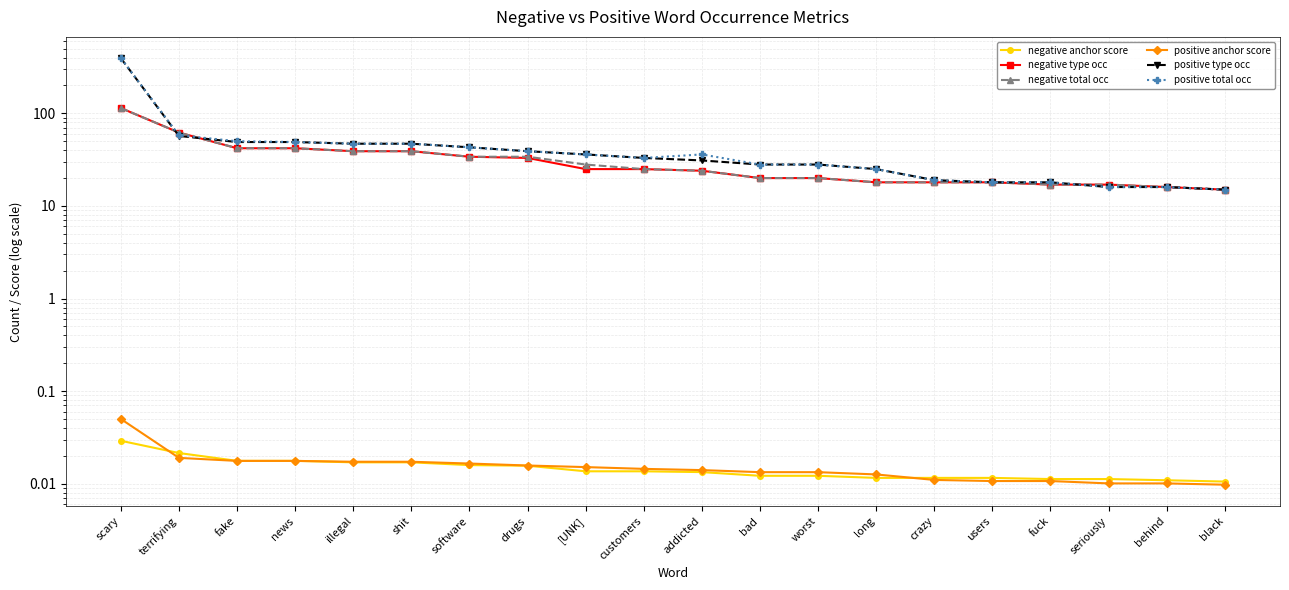

Rank the series by their maximum value, from lowest to highest.

negative anchor score, positive anchor score, negative type occ, negative total occ, positive type occ, positive total occ